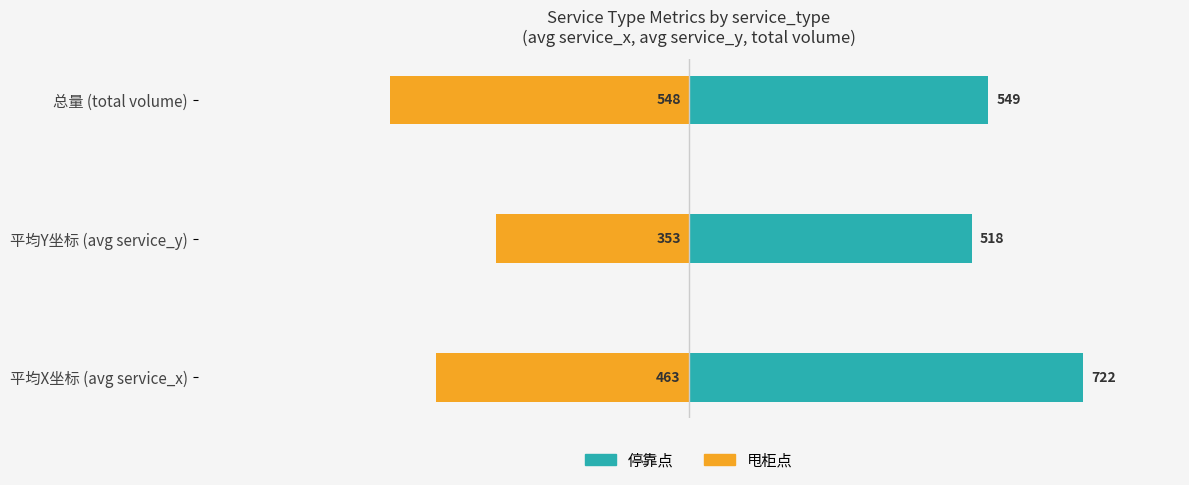

Between 平均X坐标 (avg service_x) and 平均Y坐标 (avg service_y), which series saw the biggest shift?

停靠点